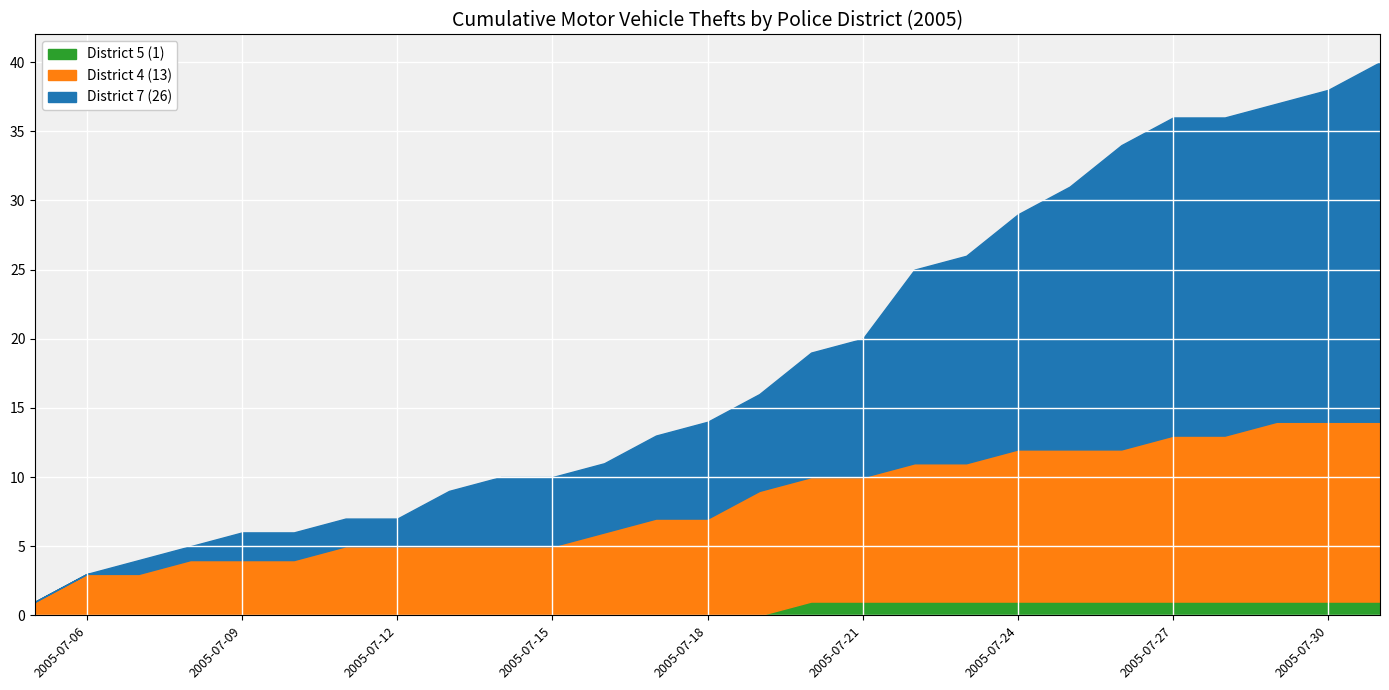

Which series has the largest range (max minus min)?

District 7